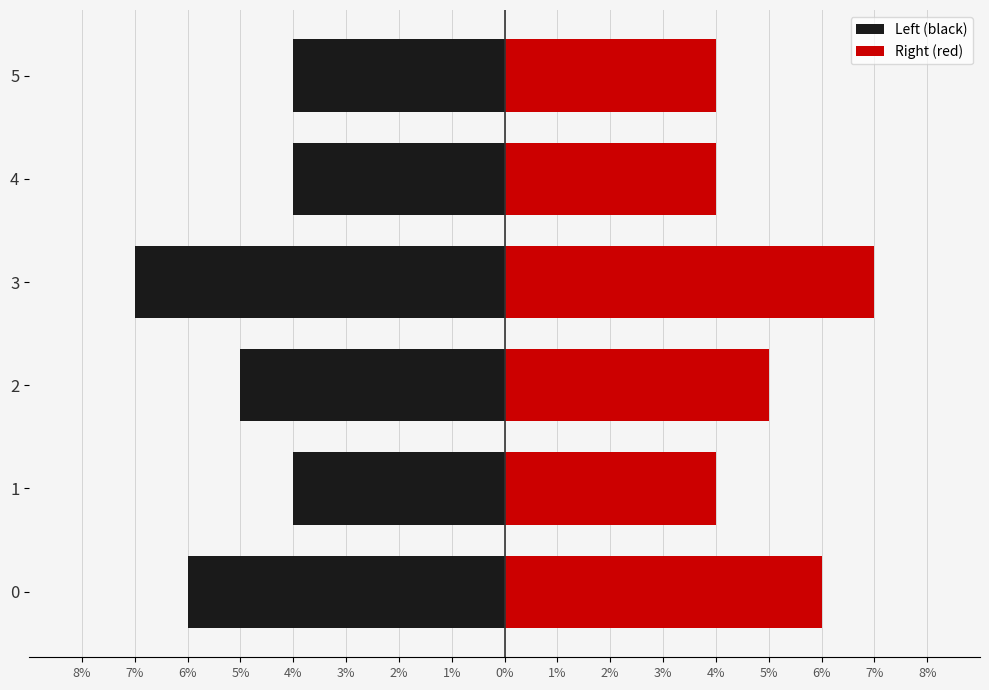

Are the bars grouped side by side (vs. stacked)?

Yes